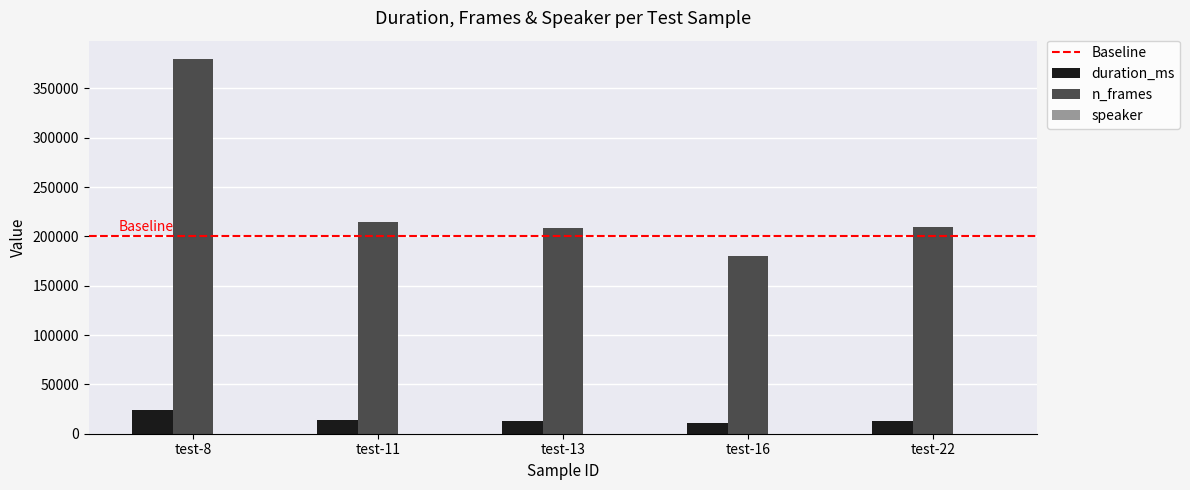

The n_frames series shows 313901 at test-16. True or false?

False